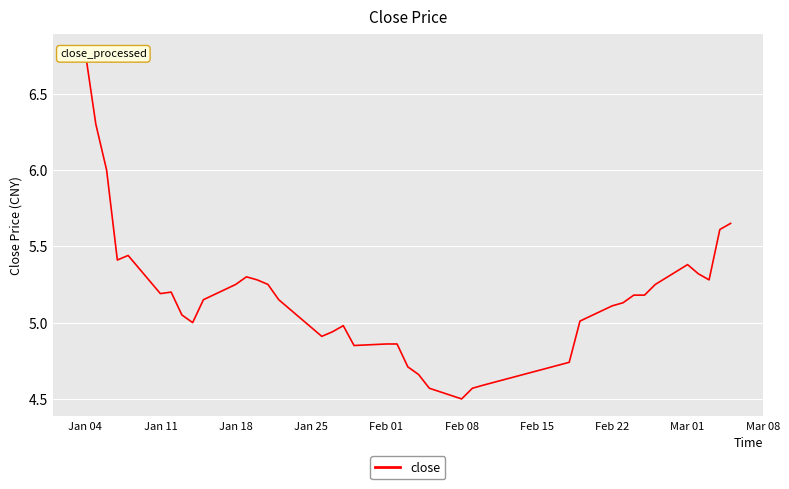

What position from the left is Feb 22?

31